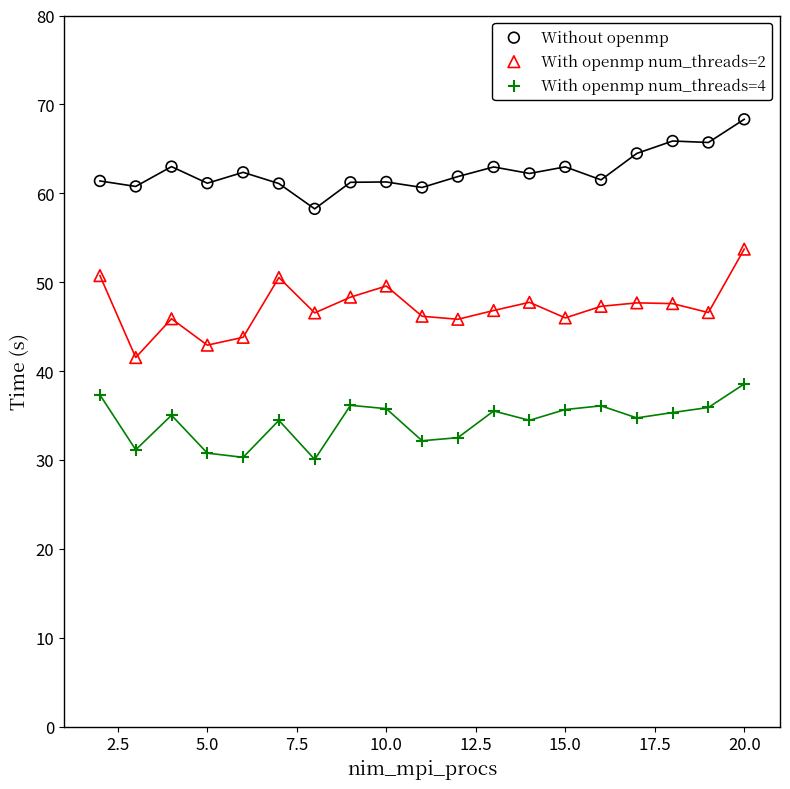

Which series has the widest spread of Y values?

With openmp num_threads=2